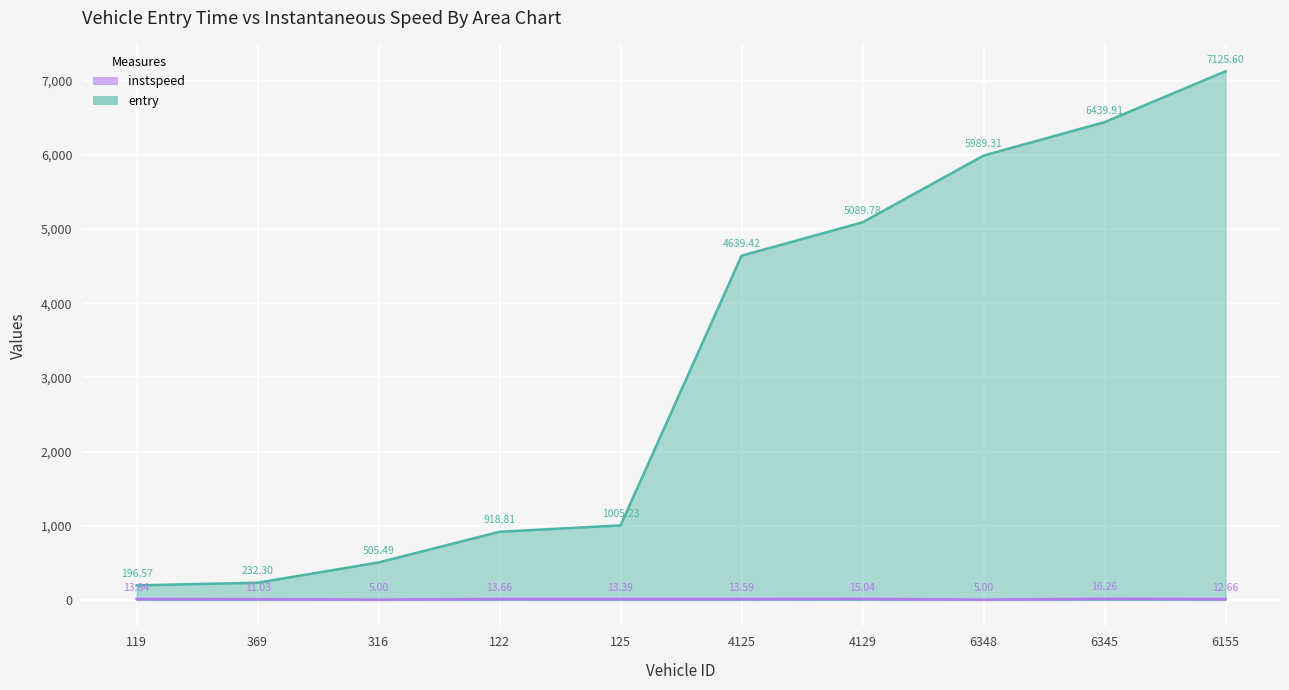

Reading right to left, transcribe all the data shown in this chart.

instspeed: 12.7	16.3	5.0	15.0	13.6	13.4	13.7	5.0	11.0	13.8
entry: 7125.6	6439.9	5989.3	5089.8	4639.4	1005.2	918.8	505.5	232.3	196.6